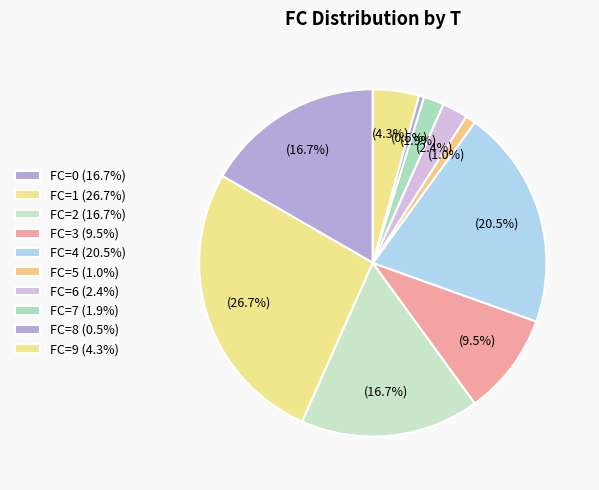

How many segments does this pie chart have?

10